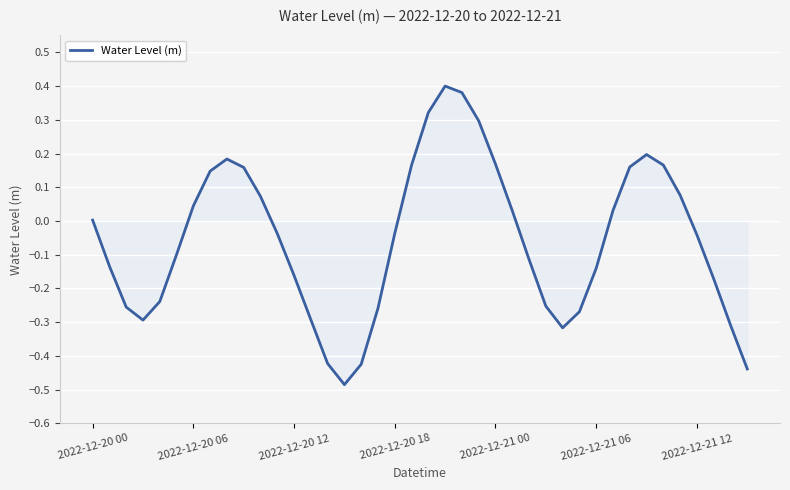

What is the difference between the maximum and minimum values?

0.9